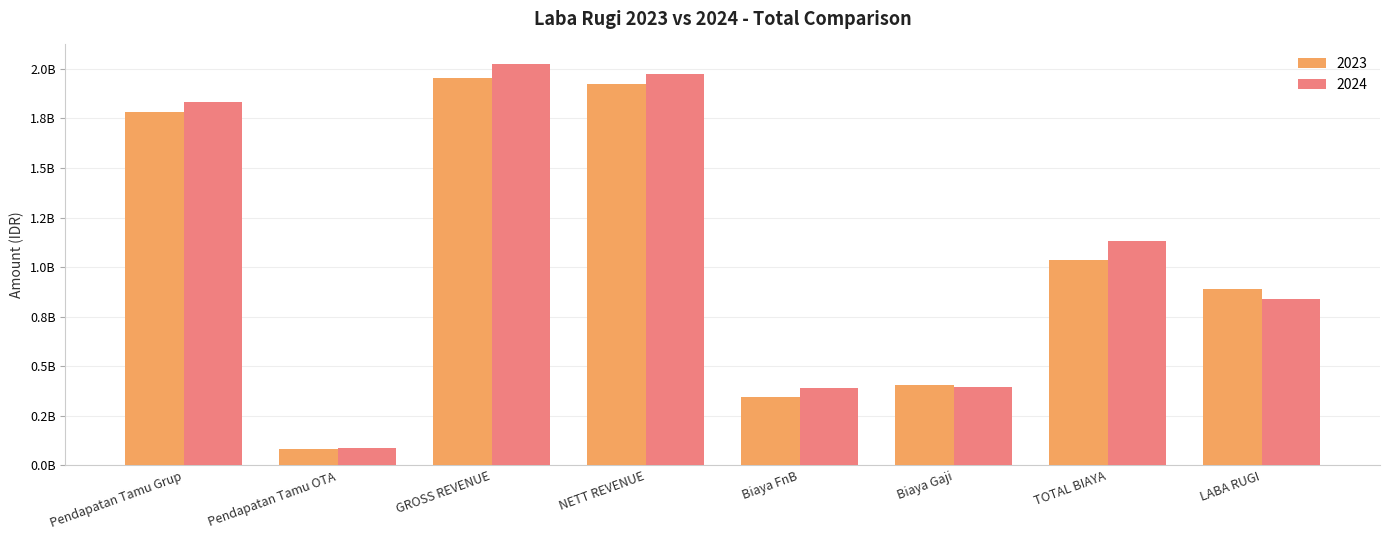

At which category is the sum across all series the highest?

GROSS REVENUE